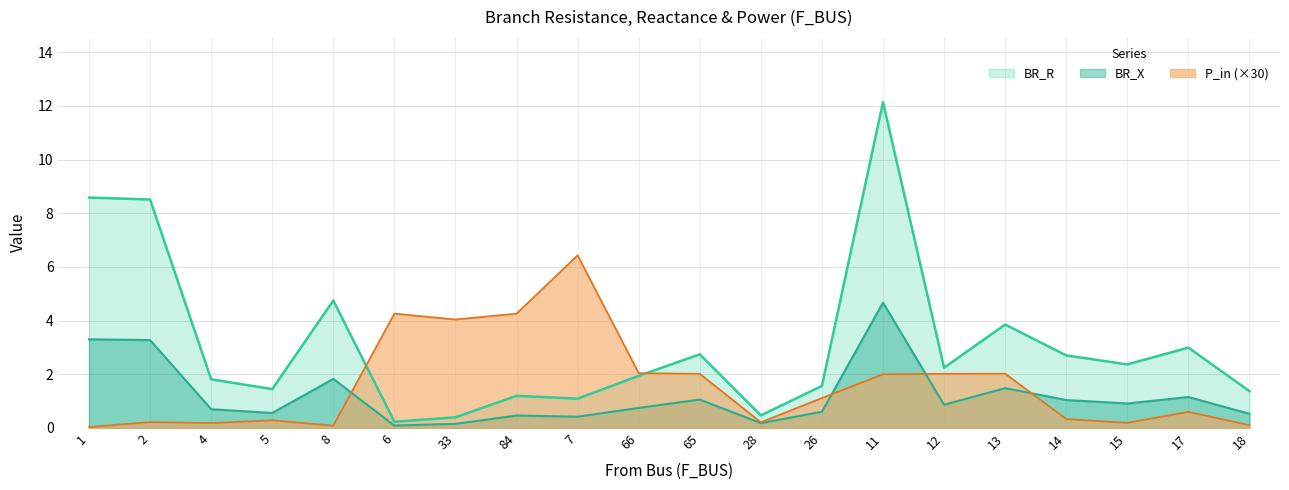

Which series has the largest range (max minus min)?

BR_R